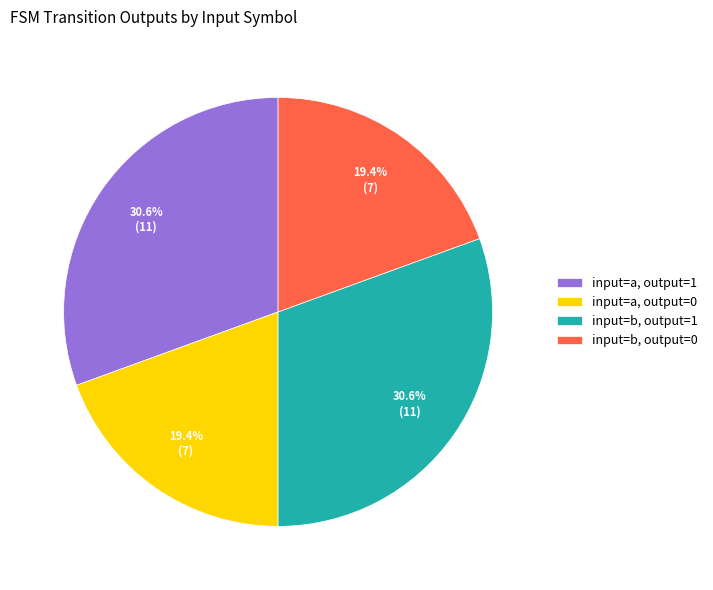

Is there any slice that represents more than half of the pie?

No